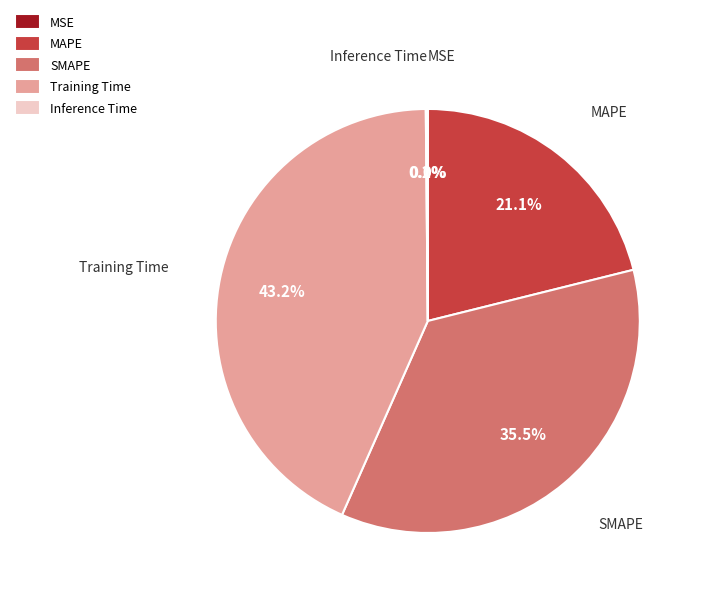

What is the ratio of the value at SMAPE to the value at Training Time?

0.8